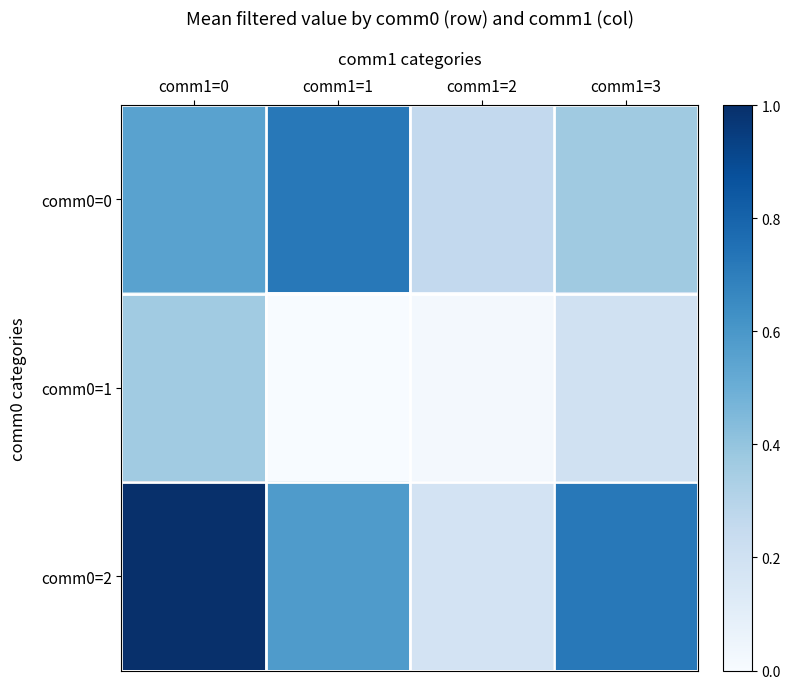

Which has a higher value, comm1=1 or comm1=2?

comm1=1